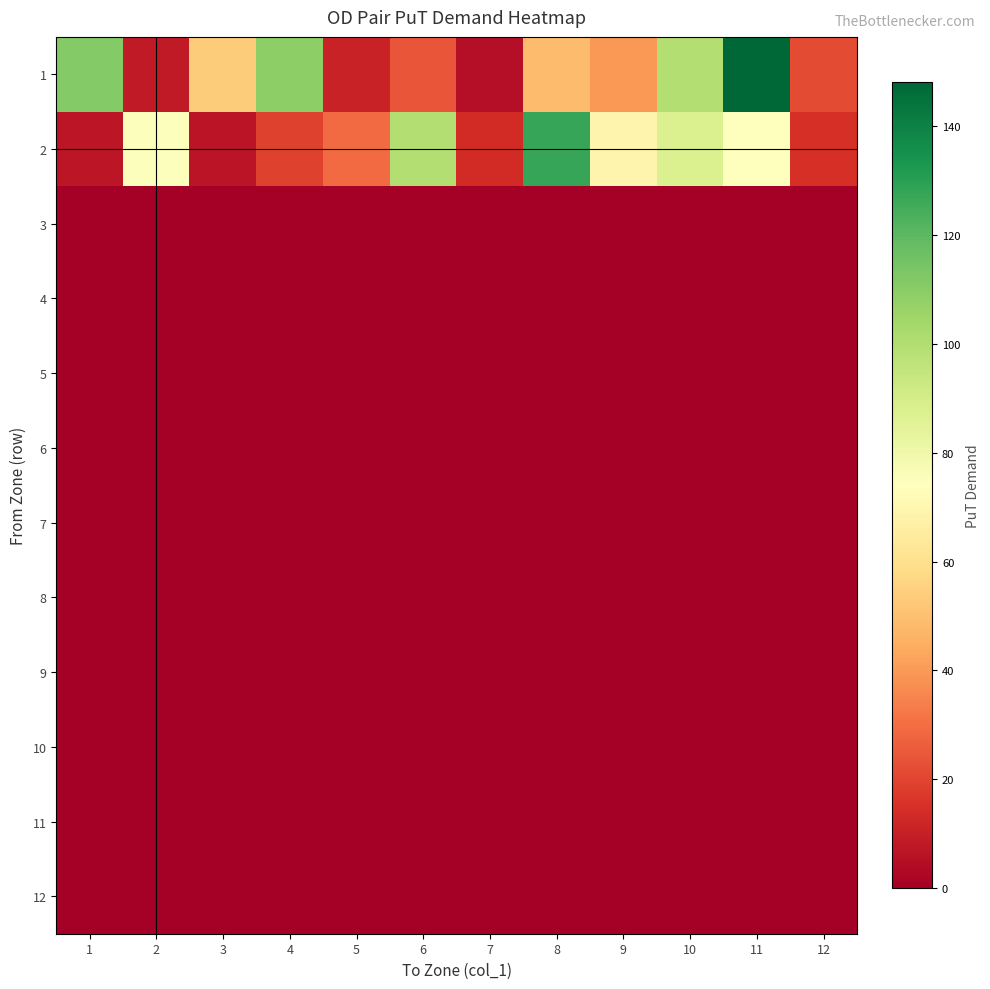

Which series has the largest total across all categories?

1